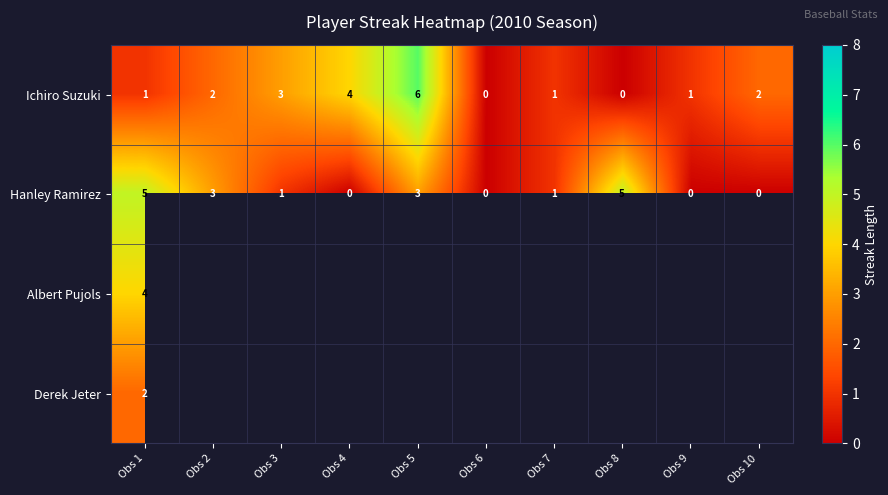

Where does the Hanley Ramirez series first go above 1?

Obs 1